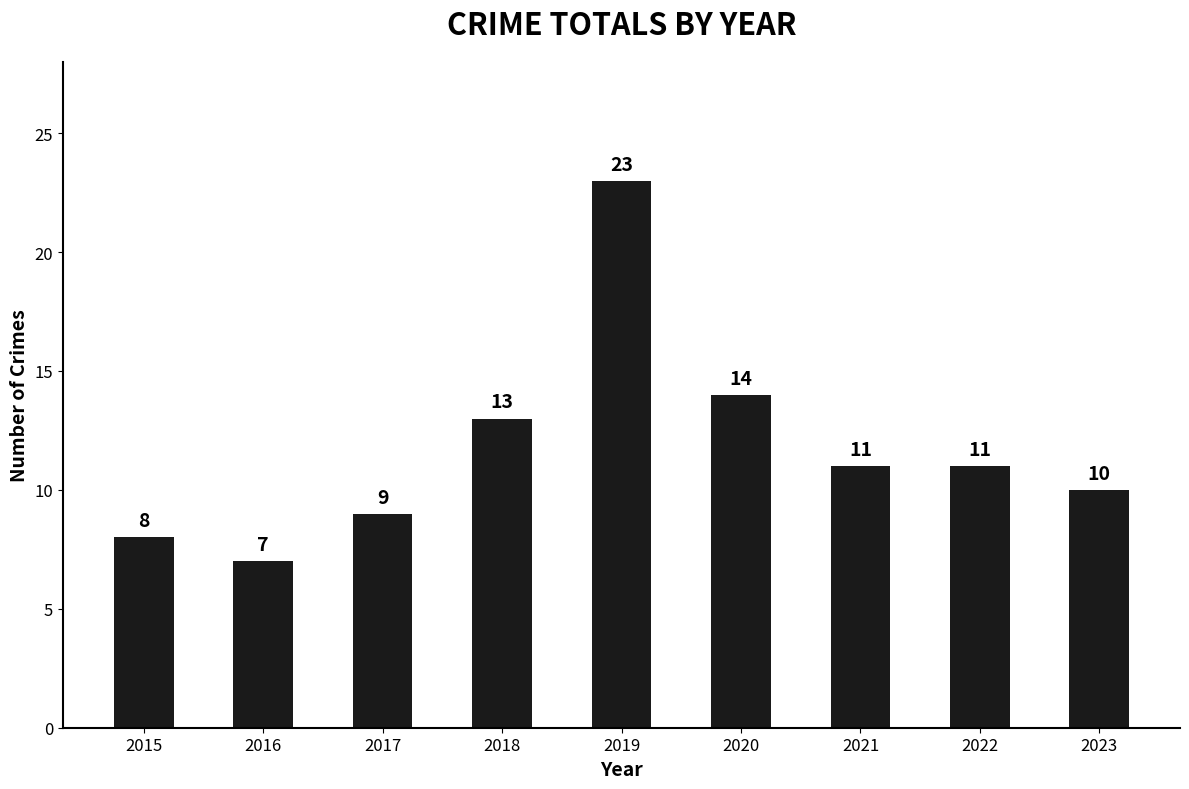

What is the greatest value displayed?

23